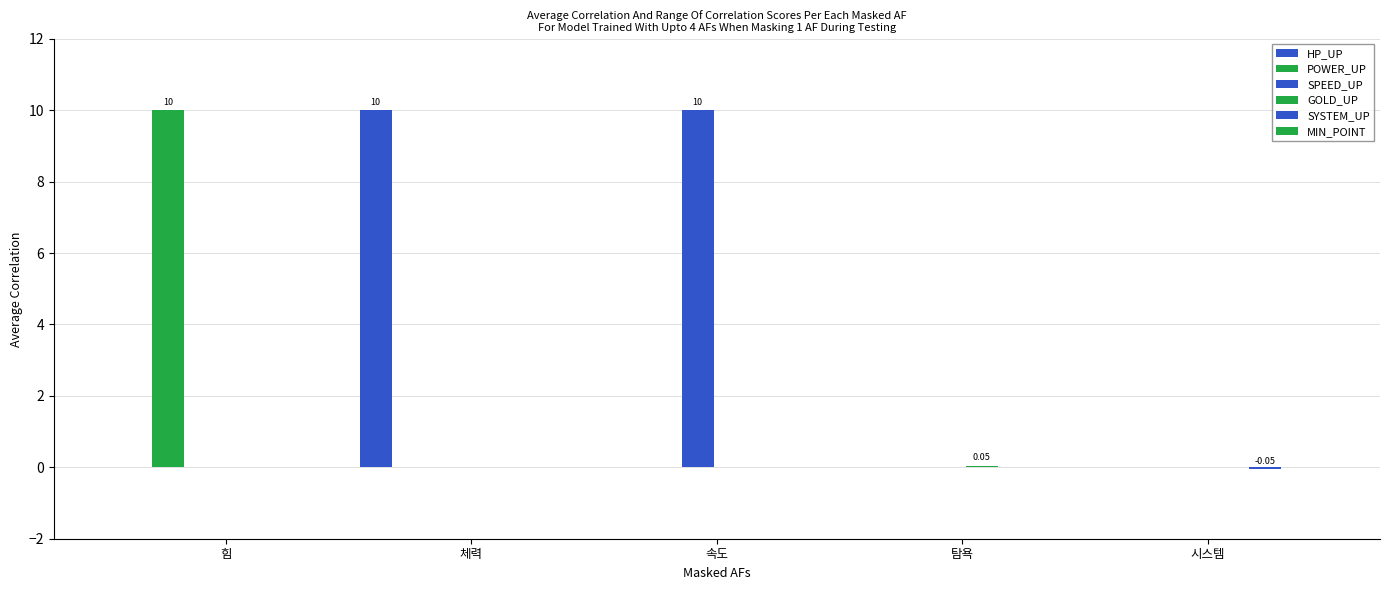

How many data points does each series have?

5